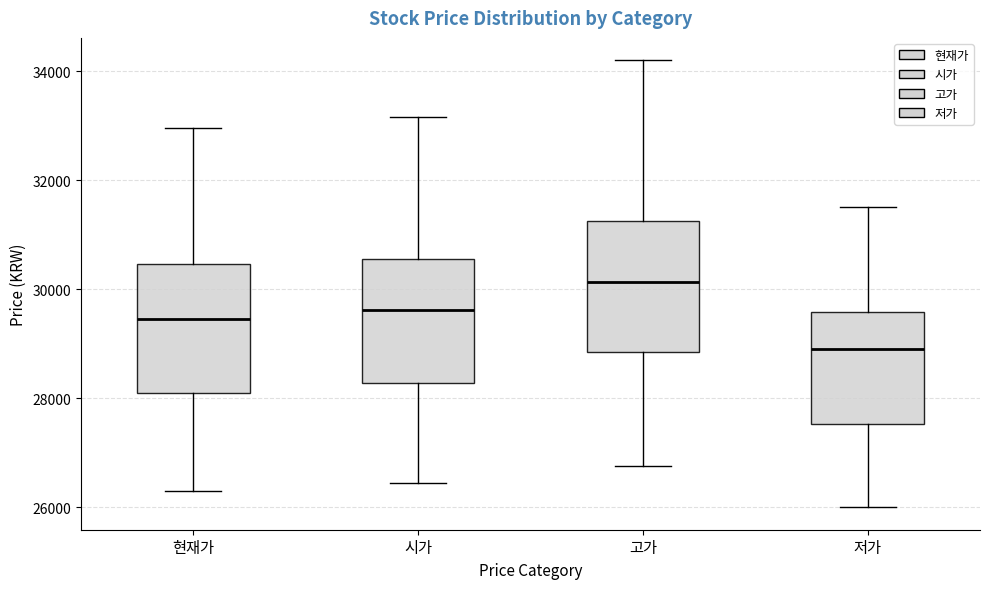

Reading left to right, read every box against the y-axis: the position of its median line, the range the box covers, and the ends of its whiskers. The values are not printed on the chart, so give them approximately, as read against the axis.

현재가: median 29400, box 28200 to 30400, whiskers 26400 to 33000
시가: median 29600, box 28200 to 30600, whiskers 26400 to 33200
고가: median 30200, box 28800 to 31200, whiskers 26800 to 34200
저가: median 29000, box 27600 to 29600, whiskers 26000 to 31600